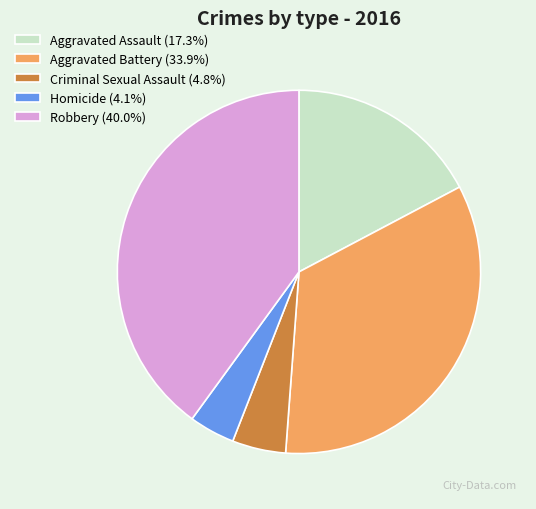

Does any single category account for the majority?

No